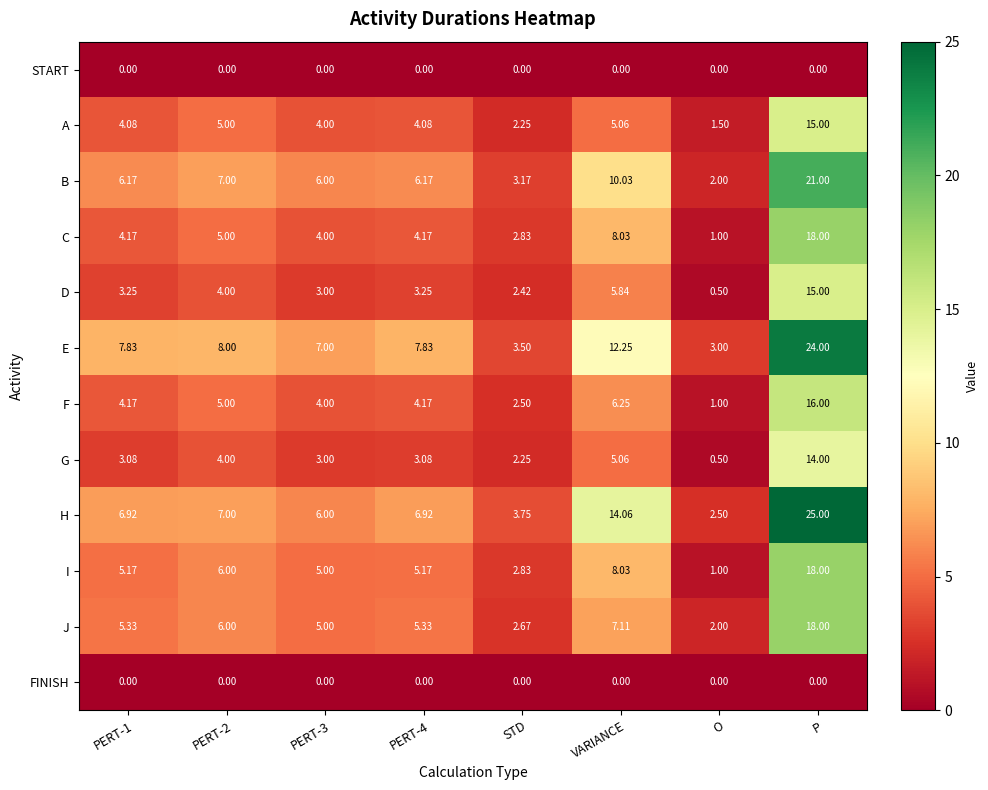

Which series has the widest spread of values?

H